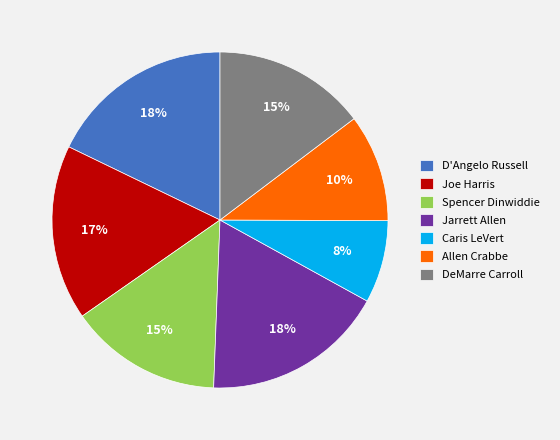

To the nearest percent, what portion does Spencer Dinwiddie represent?

15%